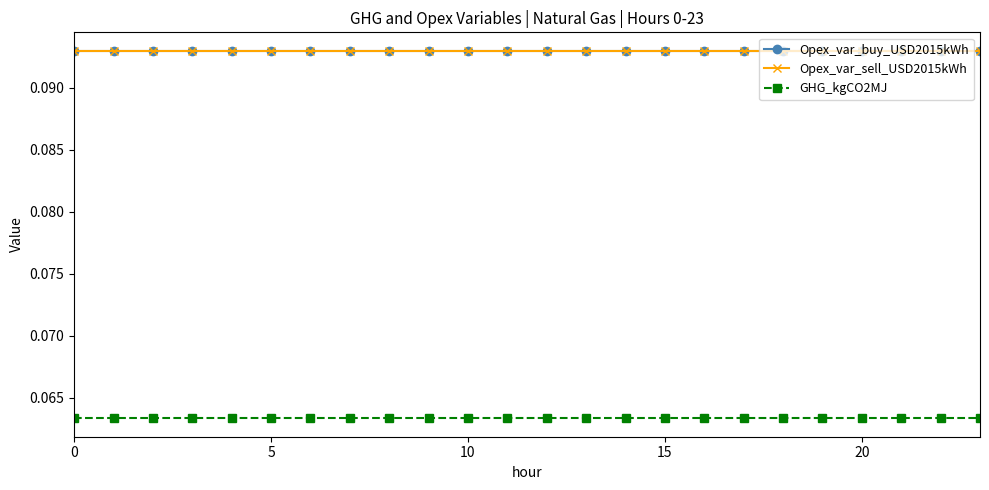

True or false: Opex_var_sell_USD2015kWh and Opex_var_buy_USD2015kWh intersect in this chart.

False